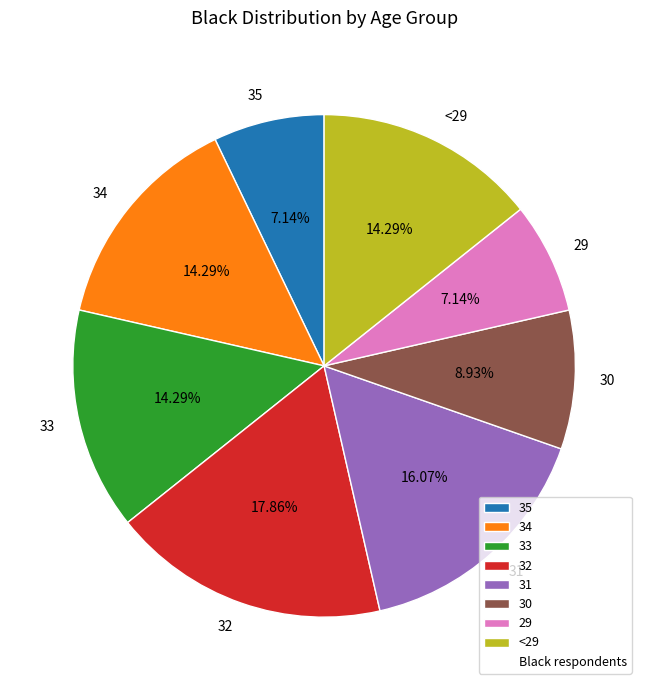

True or false: 33 accounts for 14% of the total.

True